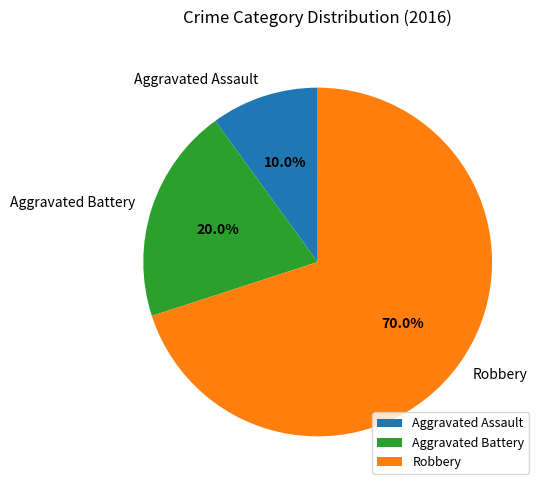

Which slice is the largest?

Robbery